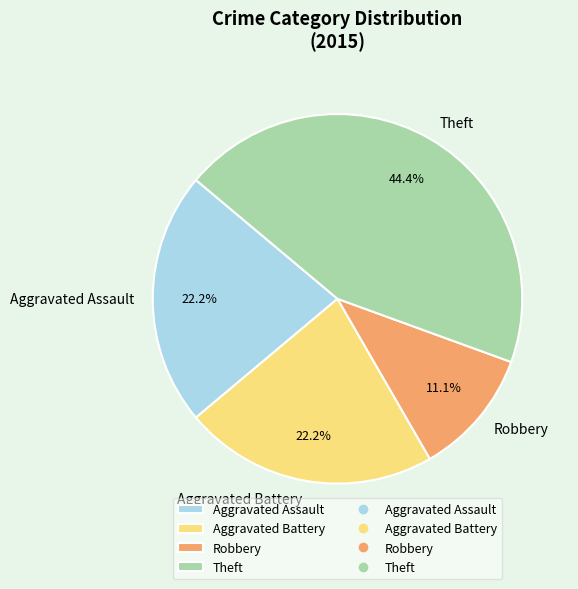

Does Theft represent more than half of the total?

No